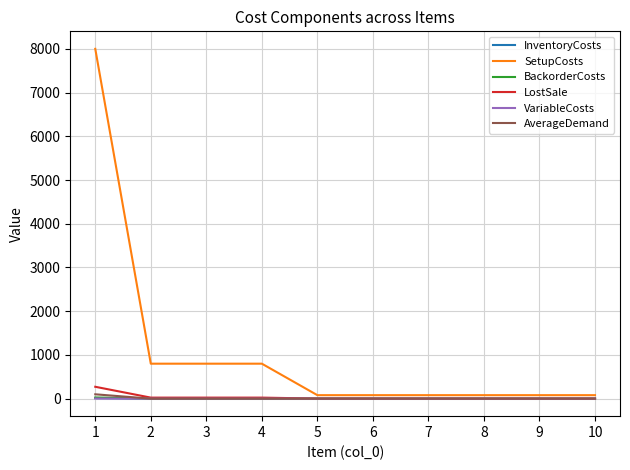

Is this an area chart (filled region under the line)?

No